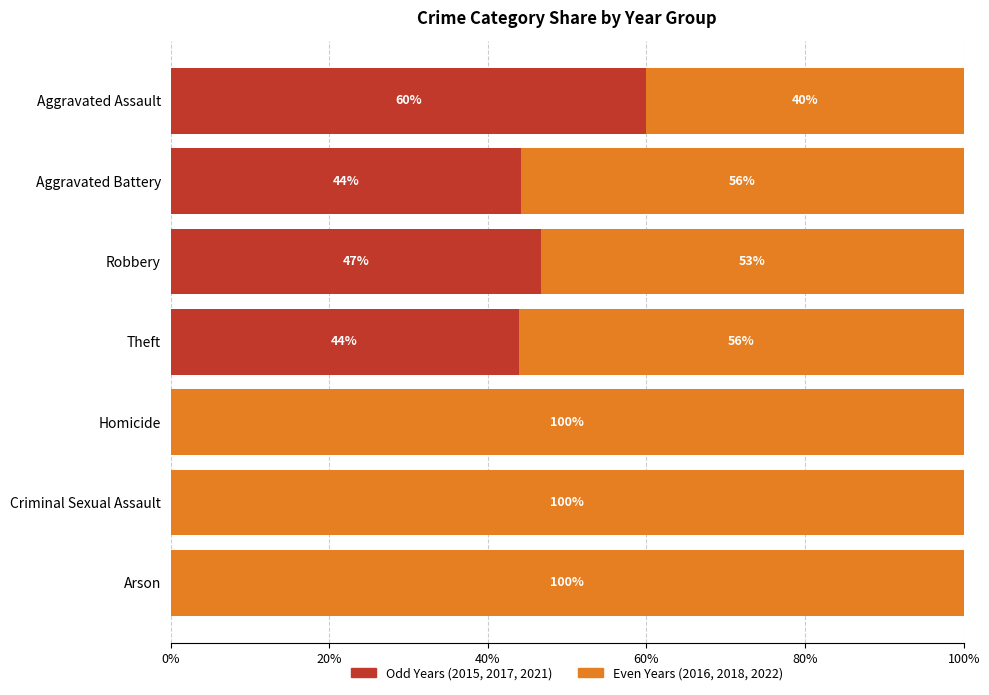

What is the total value across all series at Homicide?

100.0